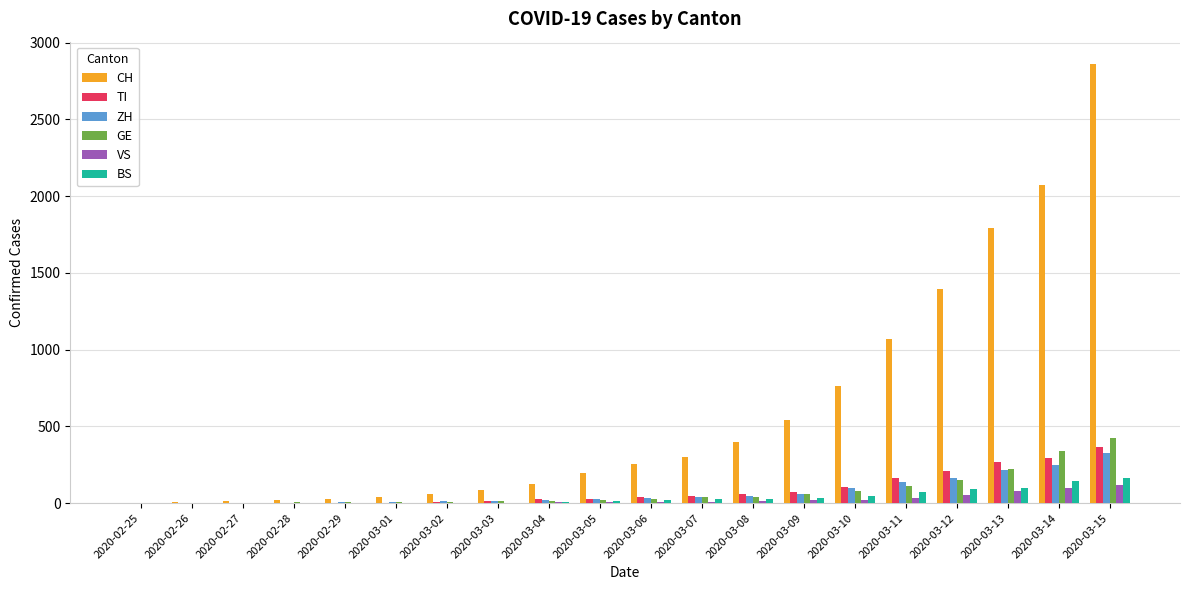

Does the chart contain stacked bars?

No